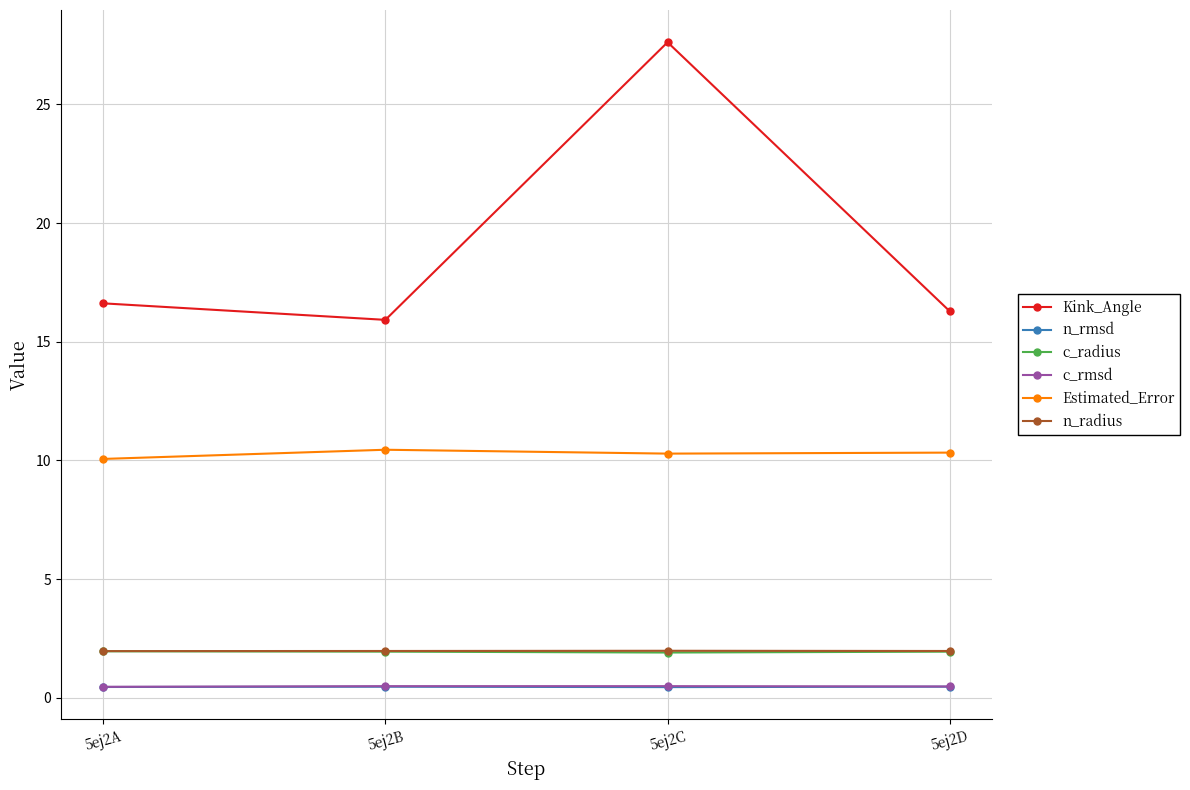

The value of c_rmsd at 5ej2B is 0.5. True or false?

True